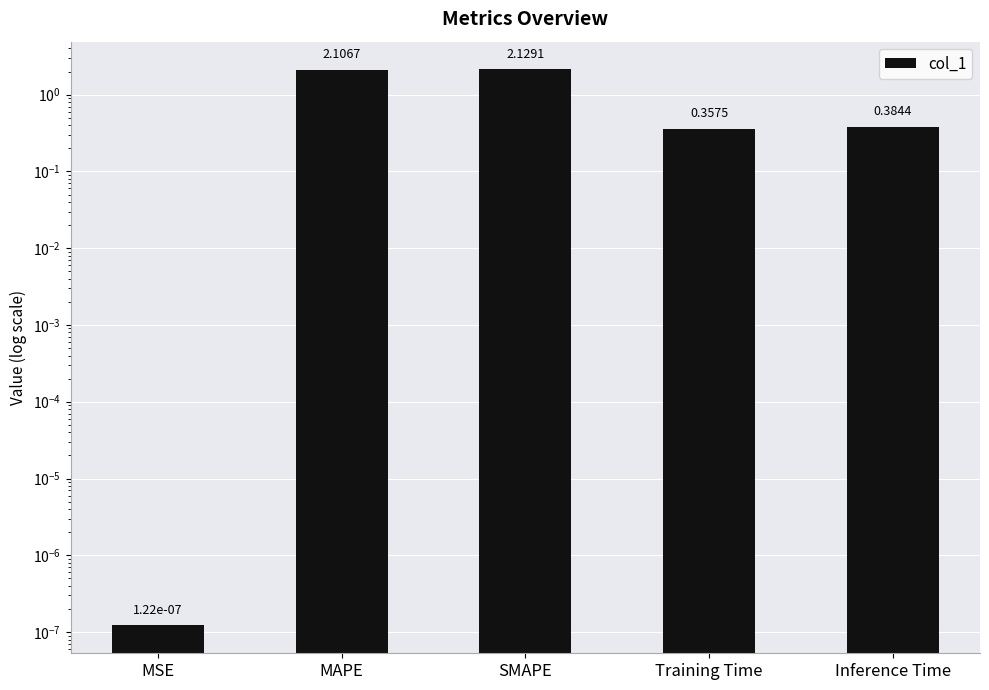

Reading left to right, transcribe all the data shown in this chart.

MSE=0.0	MAPE=2.1	SMAPE=2.1	Training Time=0.4	Inference Time=0.4